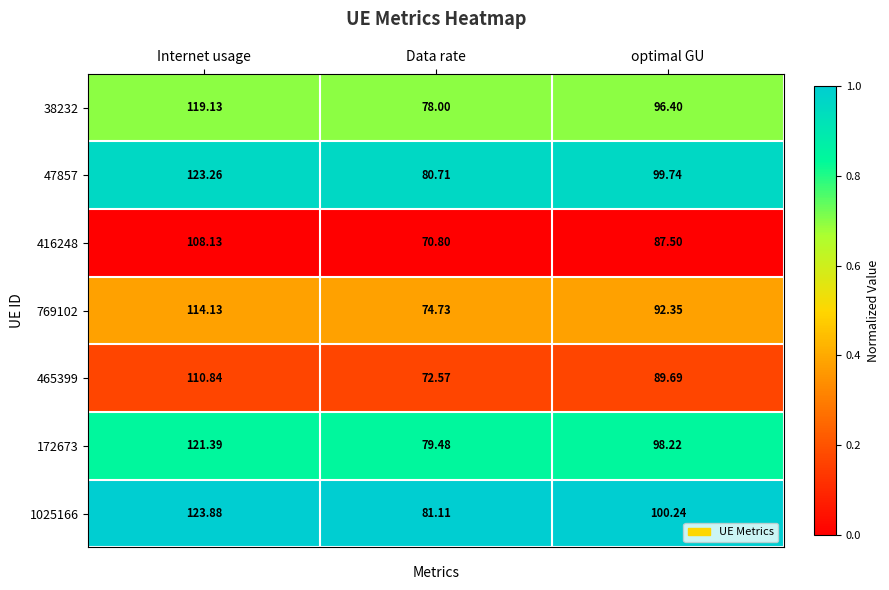

At which label does 47857 first exceed 99?

Internet usage